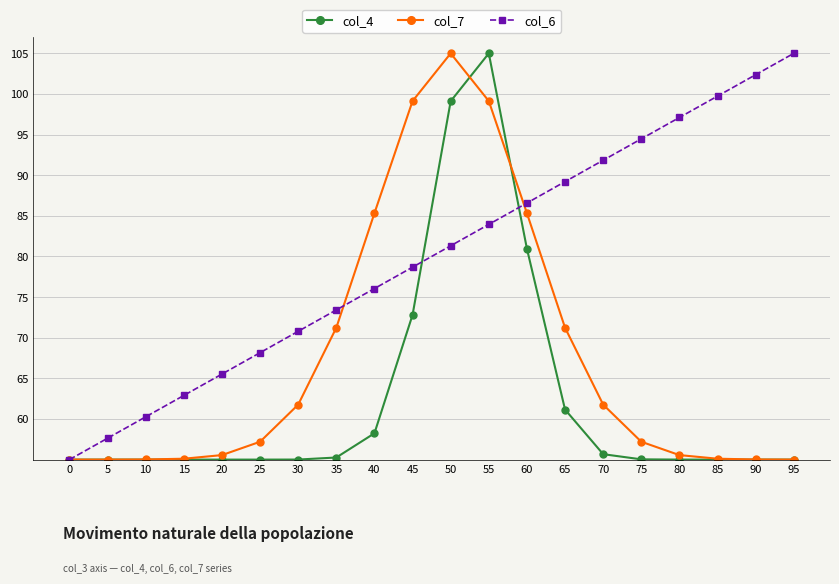

The value of col_7 at 65 is 71.2. True or false?

True